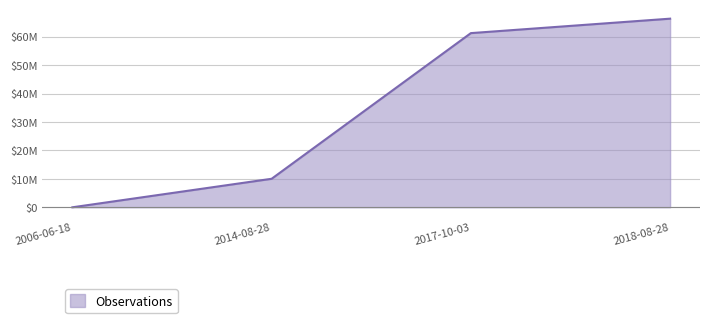

Does the chart have visible grid lines?

Yes